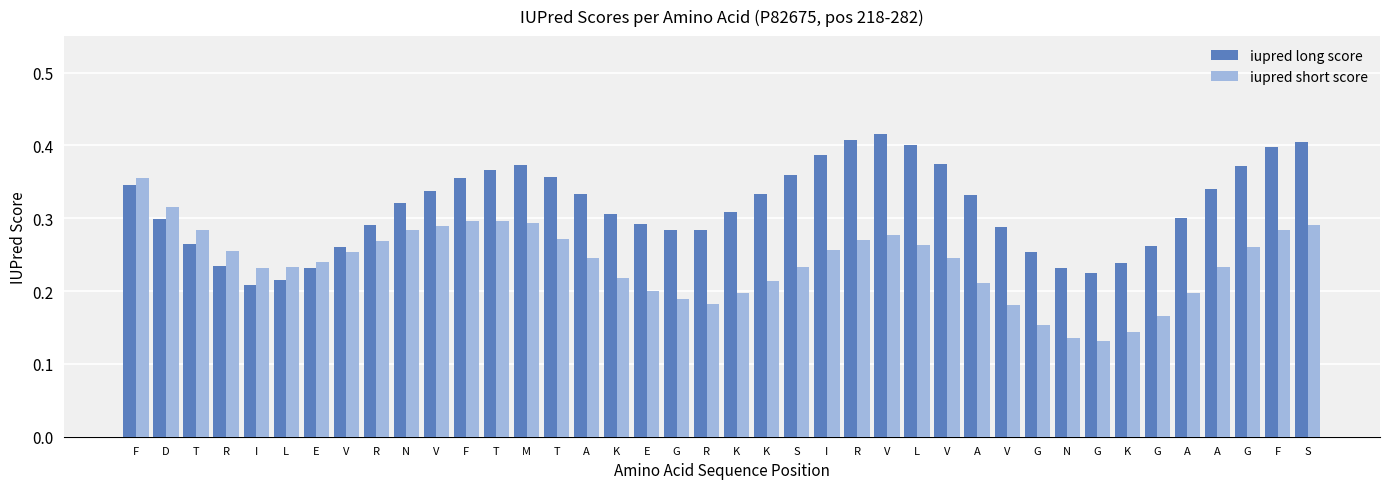

Rank the series by their average value, from lowest to highest.

iupred short score, iupred long score